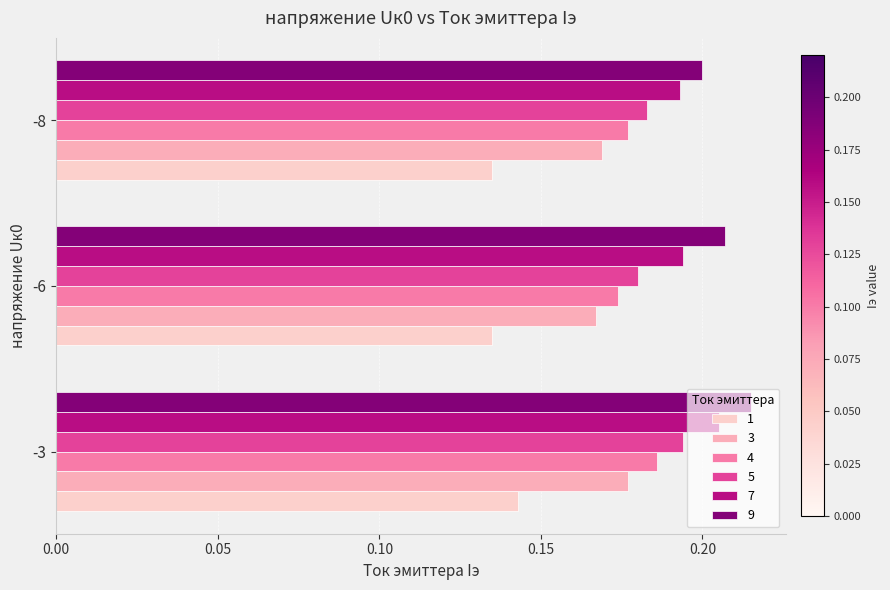

What is the sum of all 7 values?

0.6